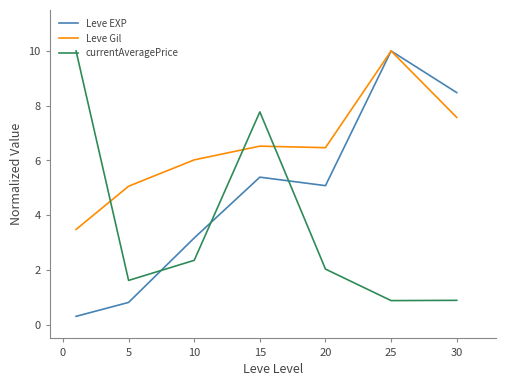

List the series in order of their overall mean, lowest first.

currentAveragePrice, Leve EXP, Leve Gil